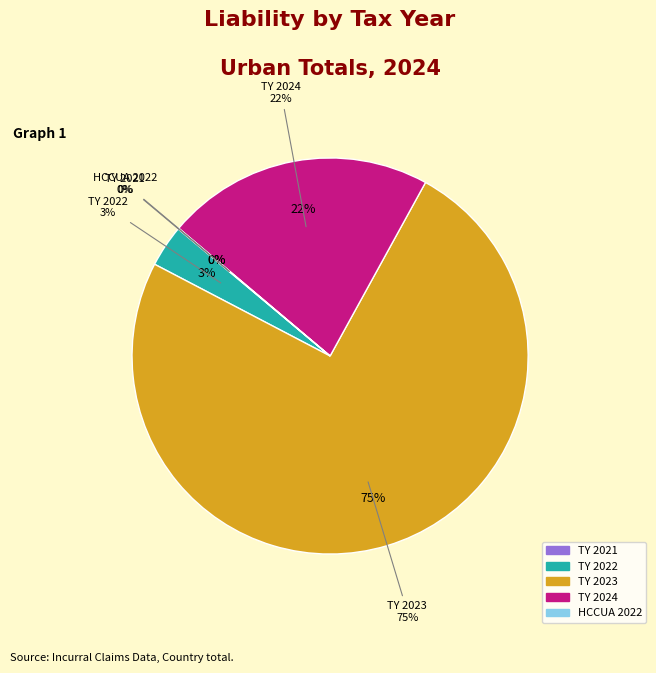

What is the total percentage of TY 2022 and TY 2023?

78.1%